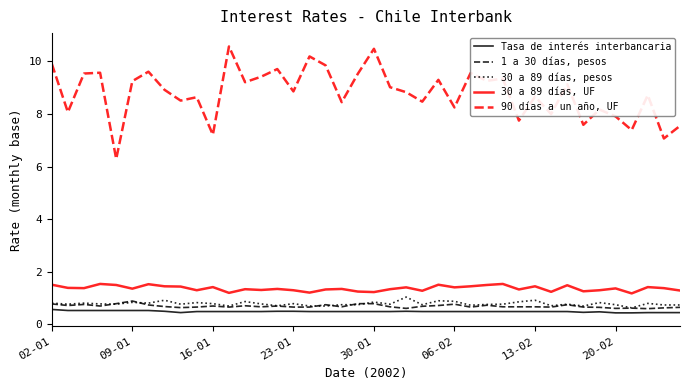

How many lines are shown in the chart?

5